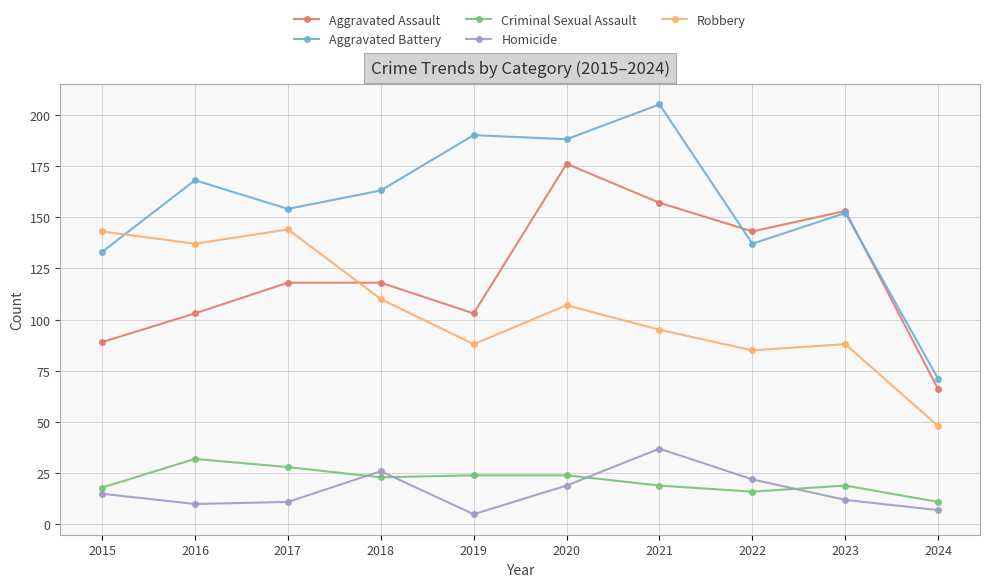

What is the total value across all series at 2015?

398